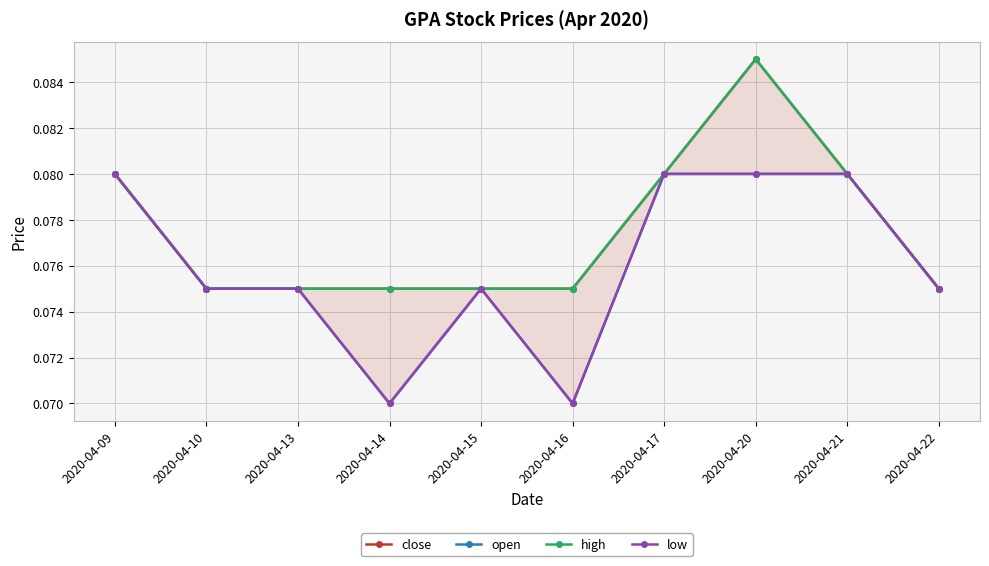

What is the average value of the low series?

0.1